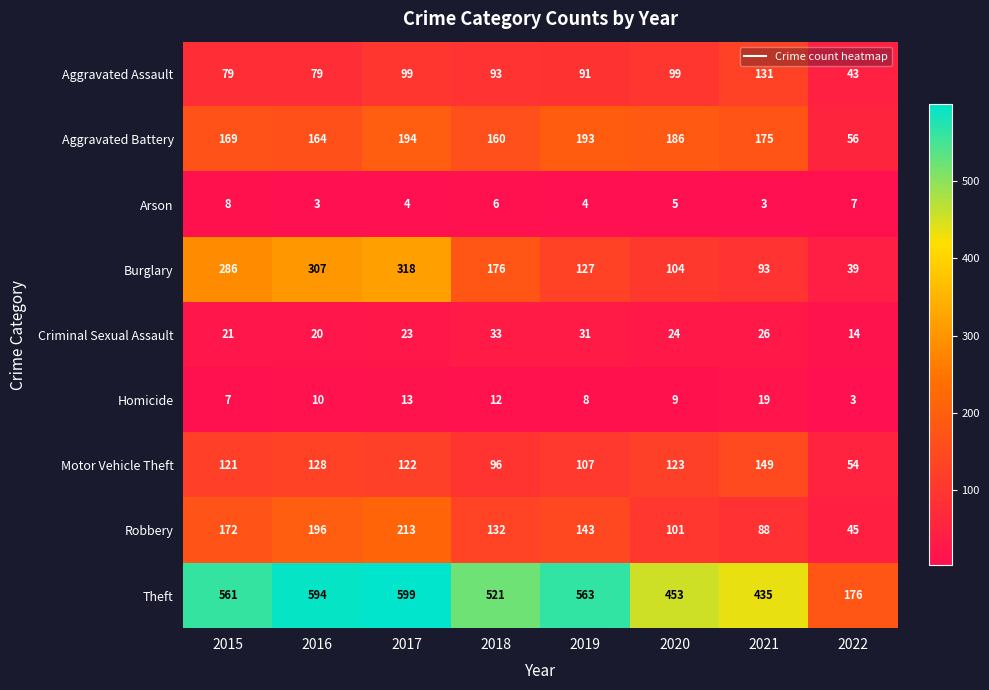

Is it true that Aggravated Battery equals 164 at 2016?

True